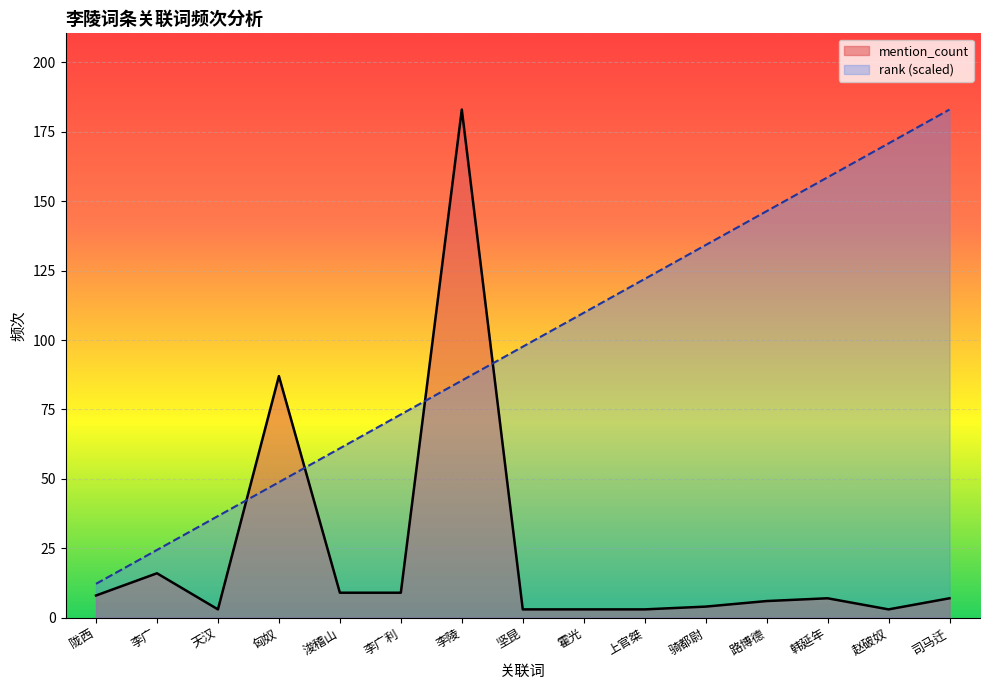

After their last crossing, which series has the higher values: rank or mention_count?

rank